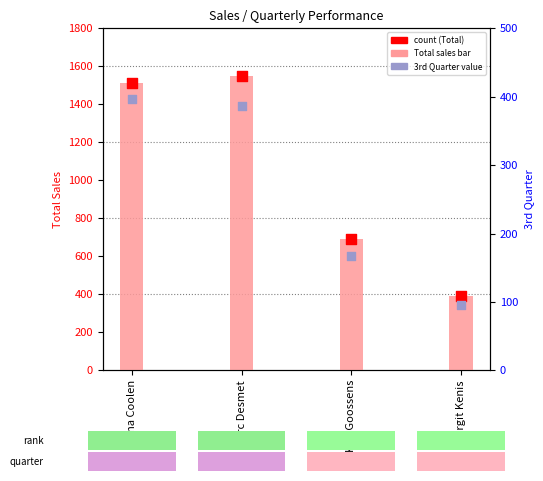

What are all the series names shown in the legend?

Total, count, 3rd Quarter